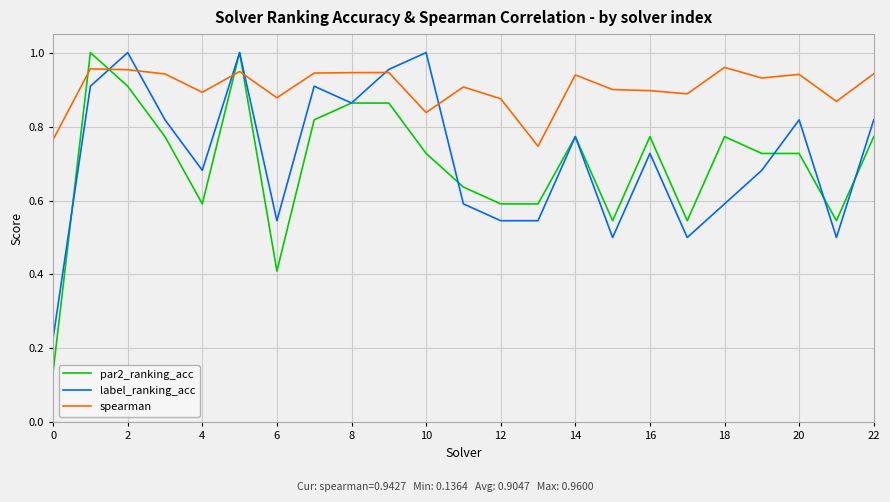

Count the spearman values in the range 0 to 1.

23